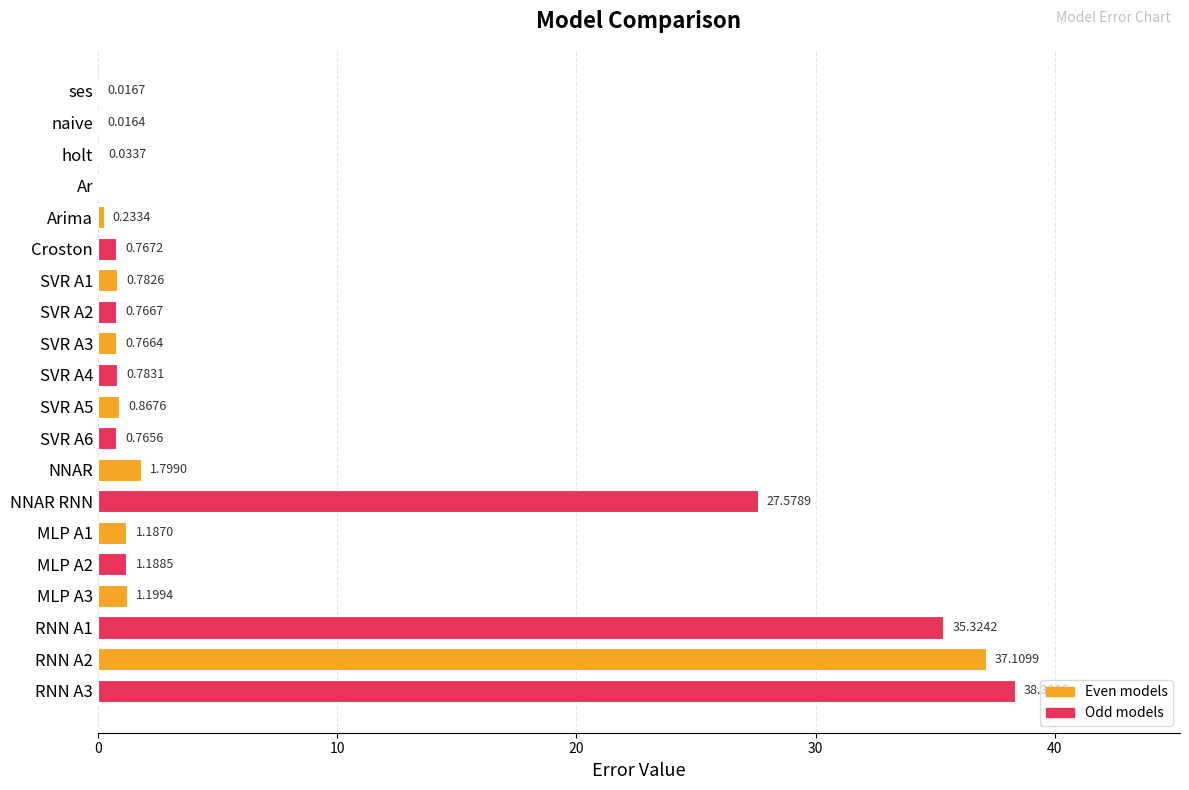

What is the sum of the values at NNAR and ses?

1.8